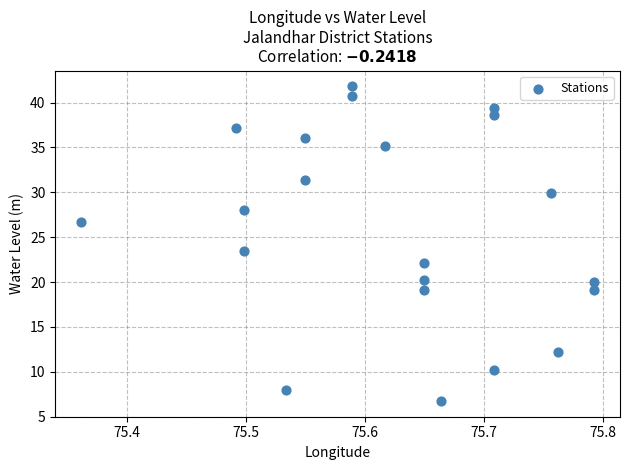

What is the range of X values (max minus min)?

0.4